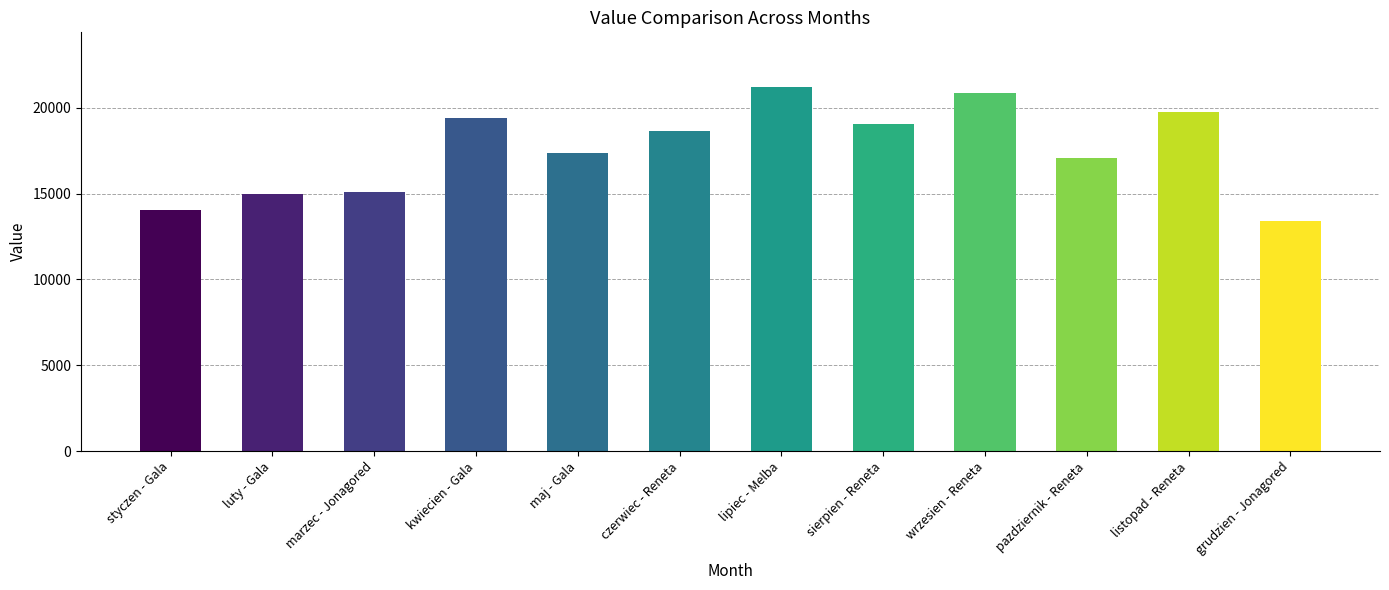

What is the sum of all values?

210908